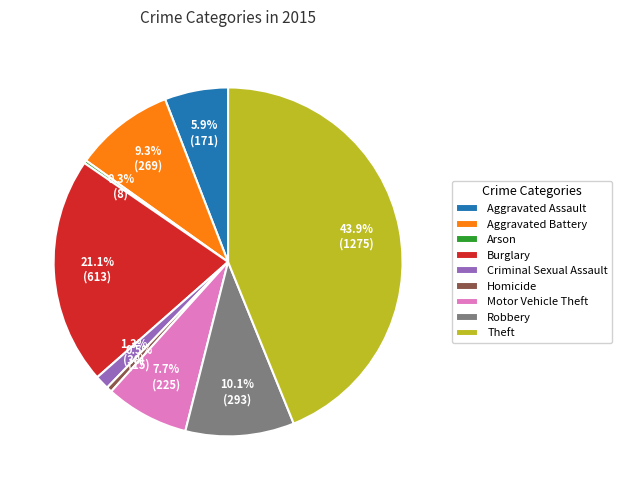

What percentage is NOT represented by Aggravated Assault?

94.1%